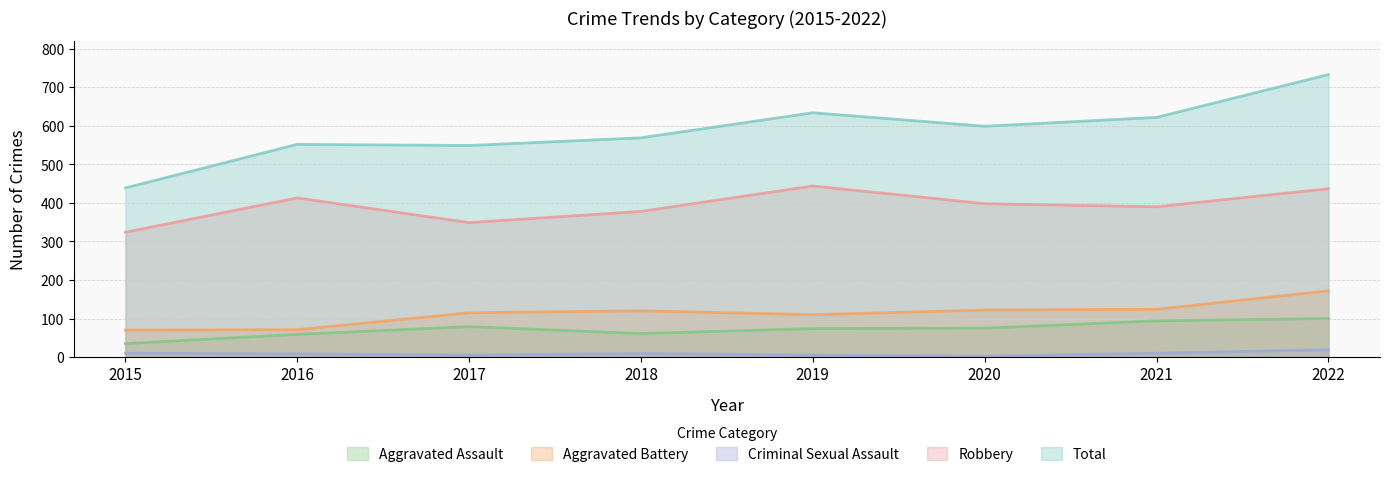

What is the total value across all series at 2017?

1097